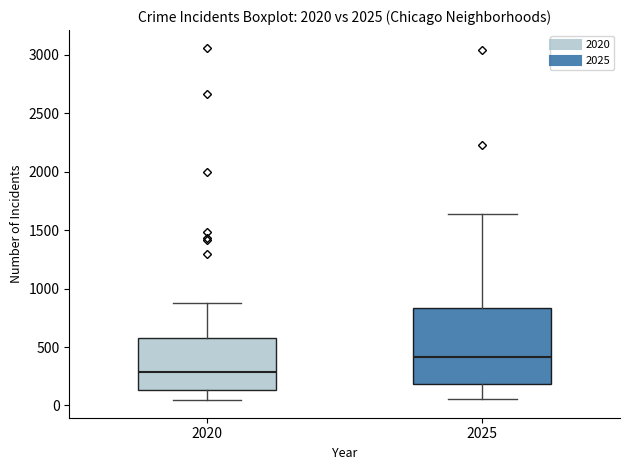

Reading left to right, read every box against the y-axis: the position of its median line, the range the box covers, and the ends of its whiskers. The values are not printed on the chart, so give them approximately, as read against the axis.

2020: median 300, box 150 to 550, whiskers 50 to 850
2025: median 400, box 200 to 850, whiskers 50 to 1650